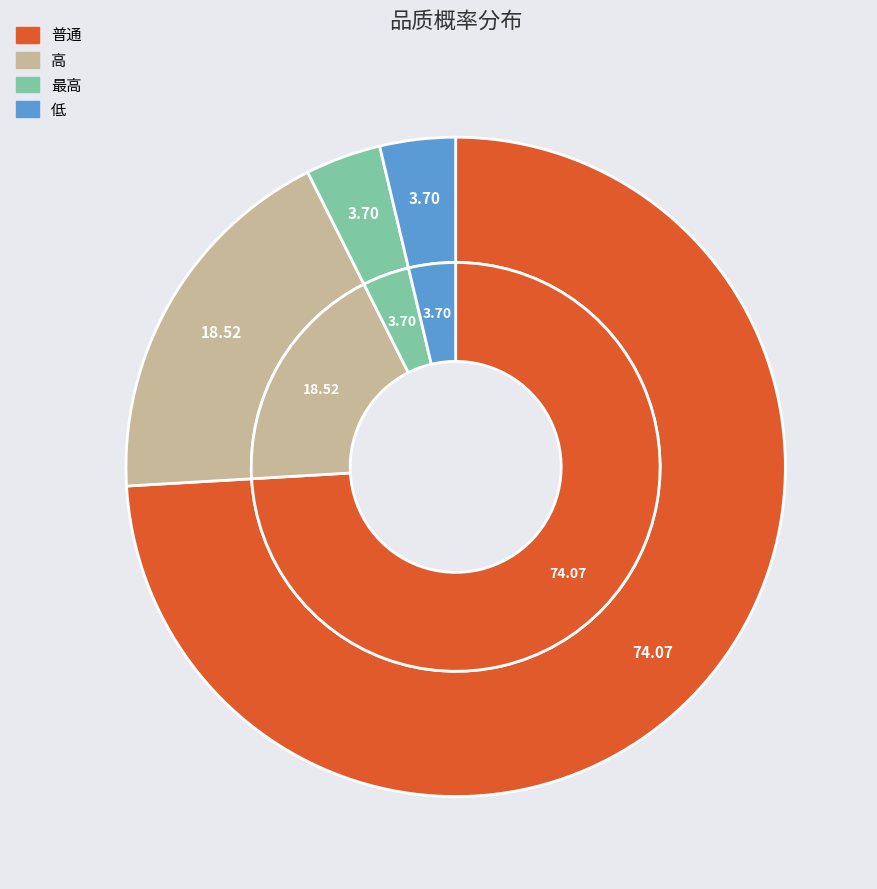

What percentage is the 普通 slice, to the nearest percent?

74%